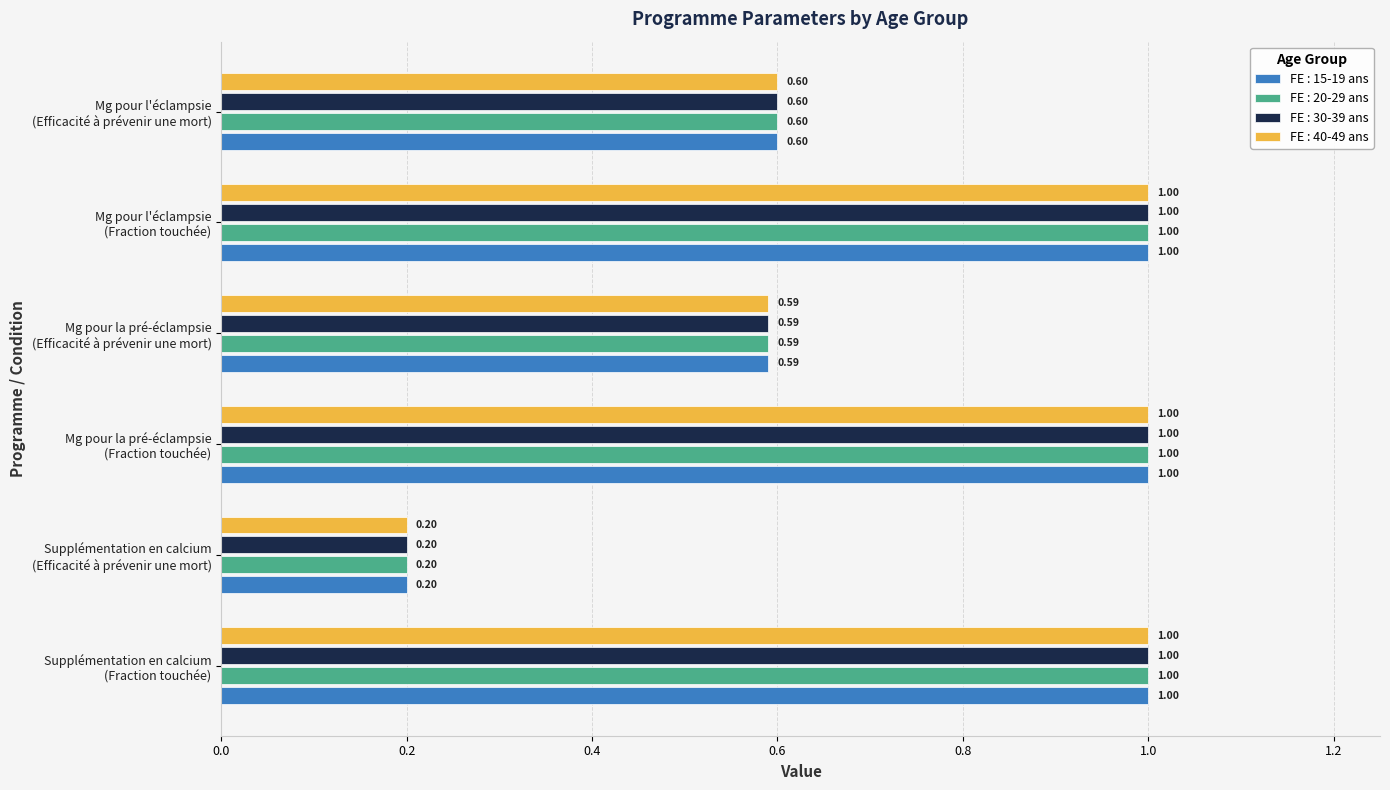

At how many categories does at least one series exceed 0?

6